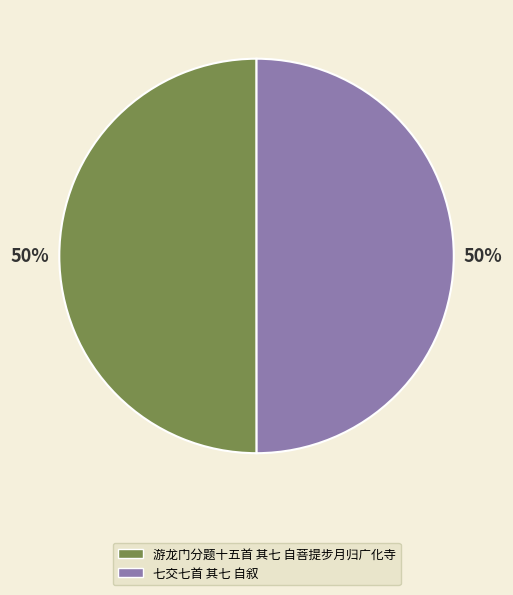

Approximately how many times larger is the value at 七交七首 其七 自叙 compared to 游龙门分题十五首 其七 自菩提步月归广化寺?

1.0